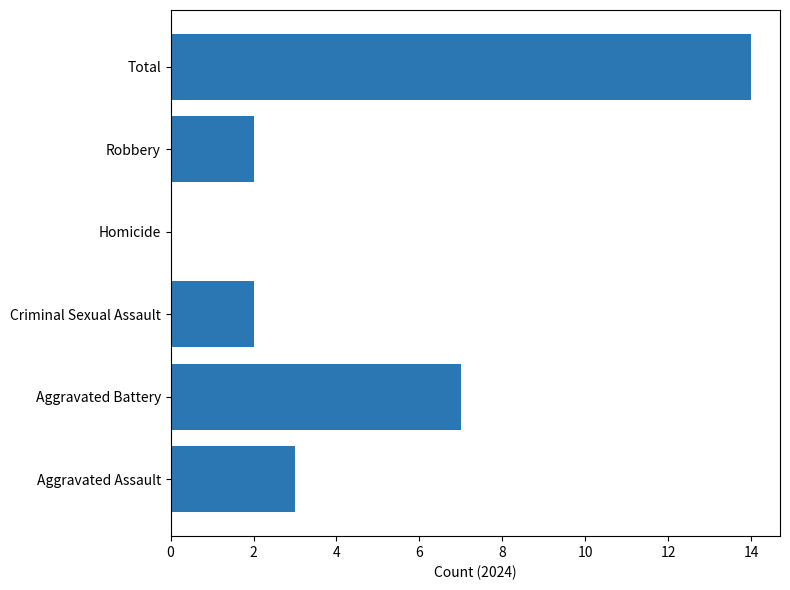

True or false: the data shows -6 at Homicide.

False